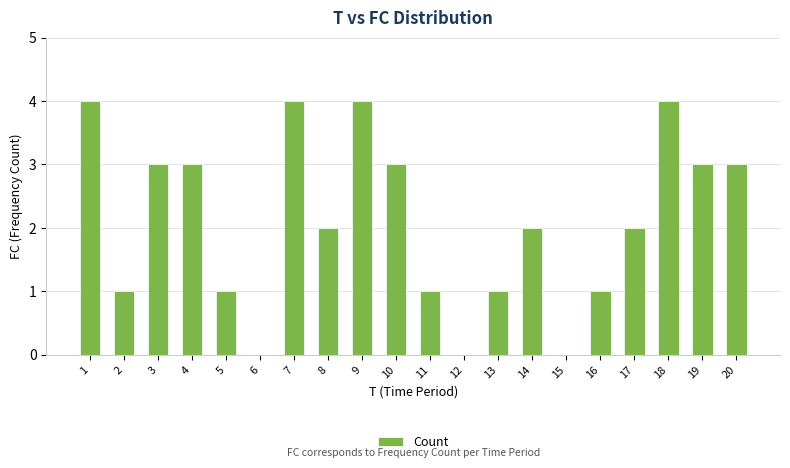

True or false: the data shows 4 at 1.

True